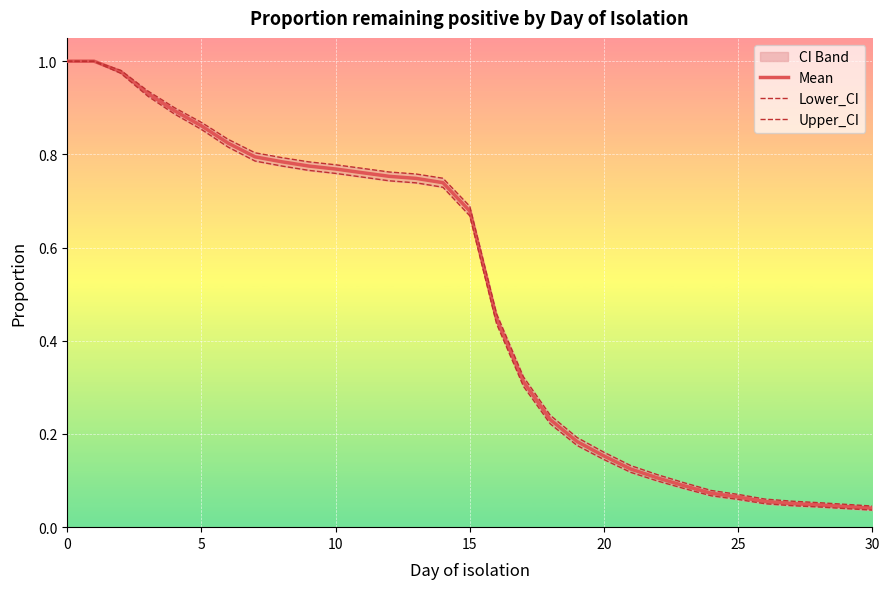

Which series has the largest total across all categories?

Upper_CI